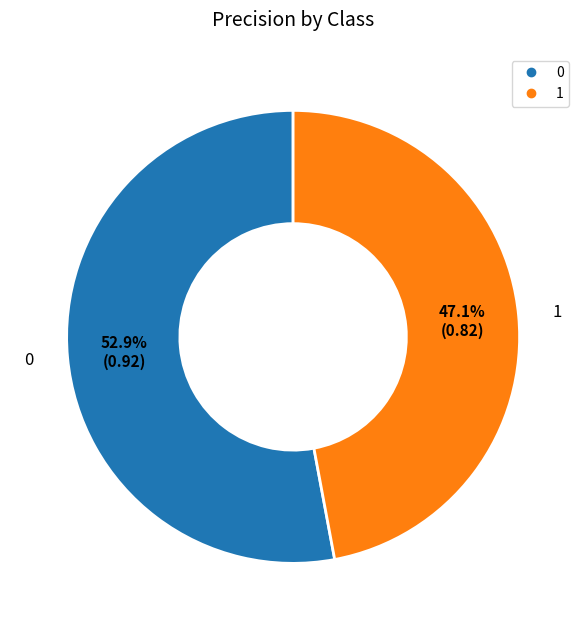

Rank the categories by value from lowest to highest.

1, 0